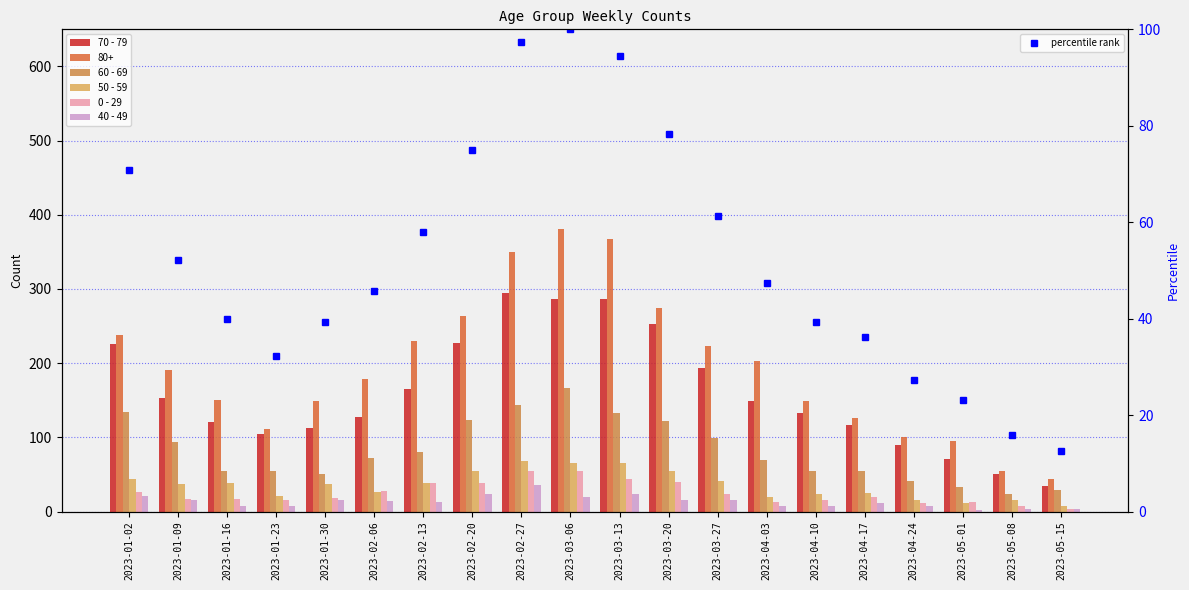

What is the lowest value of the 60 - 69 series?

23.0